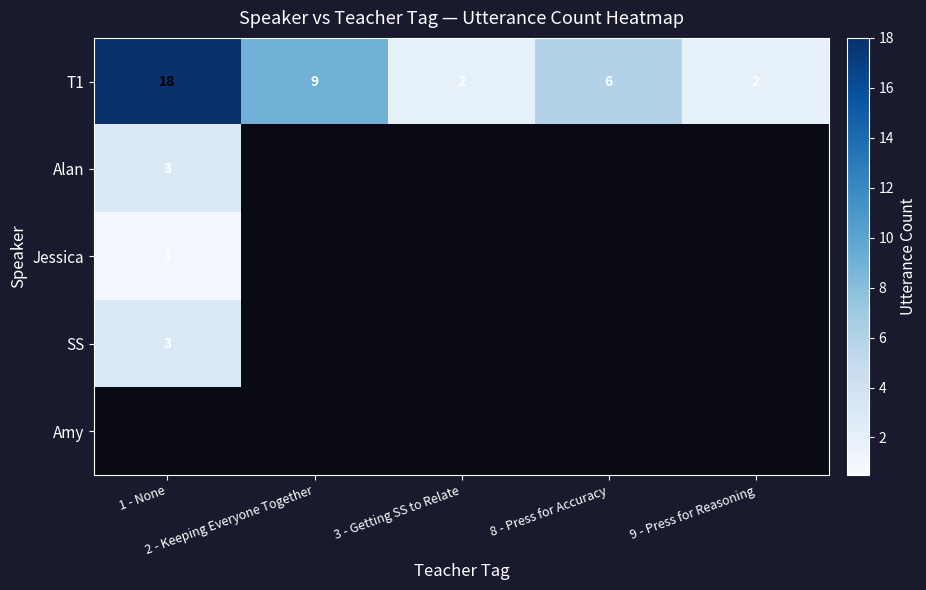

Which category has the lowest value across all series?

1 - None